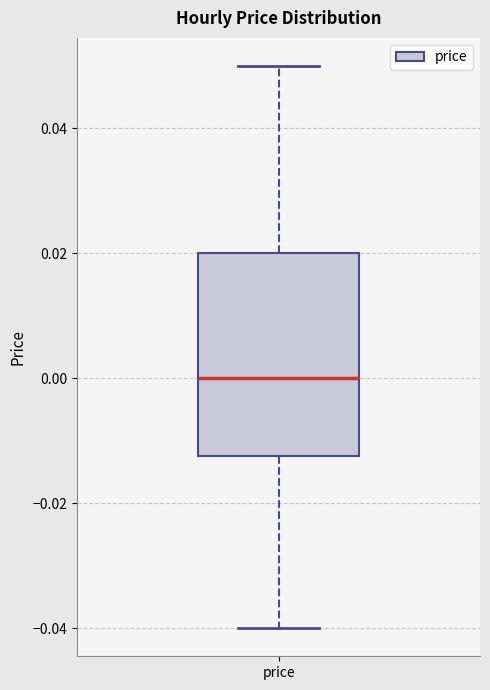

Transcribe this box plot: give where the median line is, the range the box spans, and where the two whiskers end, as read against the y-axis. The values are not printed on the chart, so give them approximately, as read against the axis.

median 0.000, box -0.012 to 0.020, whiskers -0.040 to 0.050